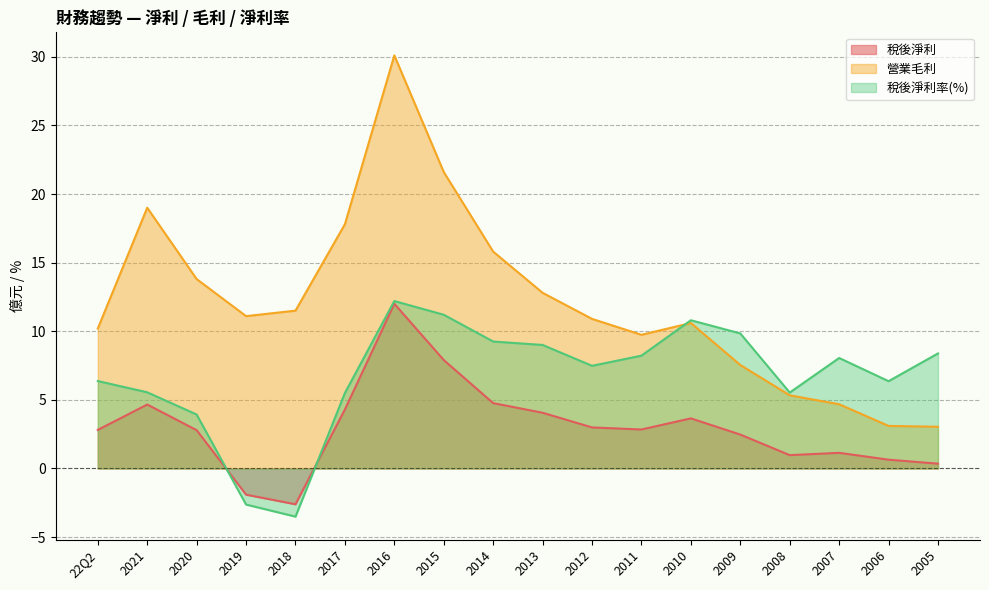

What is the value of the 稅後淨利率(%) point at the 16th from the left?

8.1